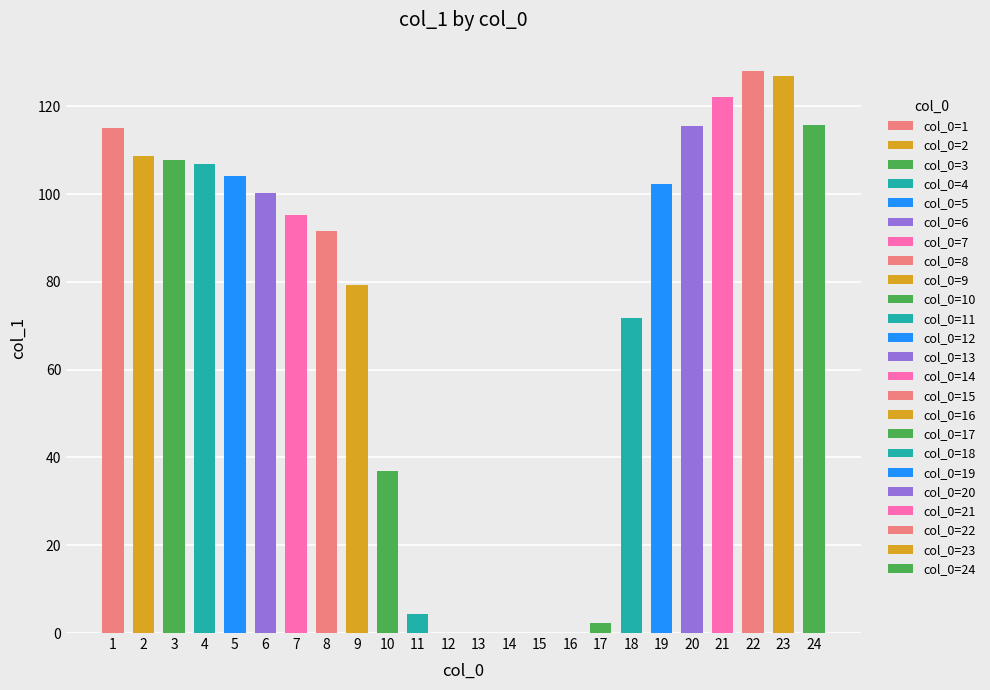

What is the change in value from 5 to 17?

-101.7